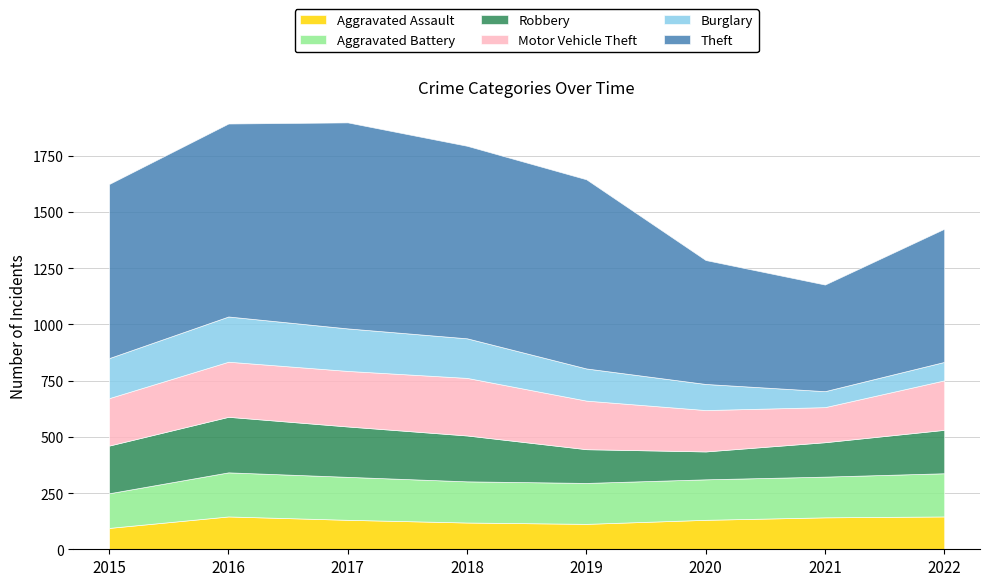

What are all the series names shown in the legend?

Aggravated Assault, Aggravated Battery, Robbery, Motor Vehicle Theft, Burglary, Theft